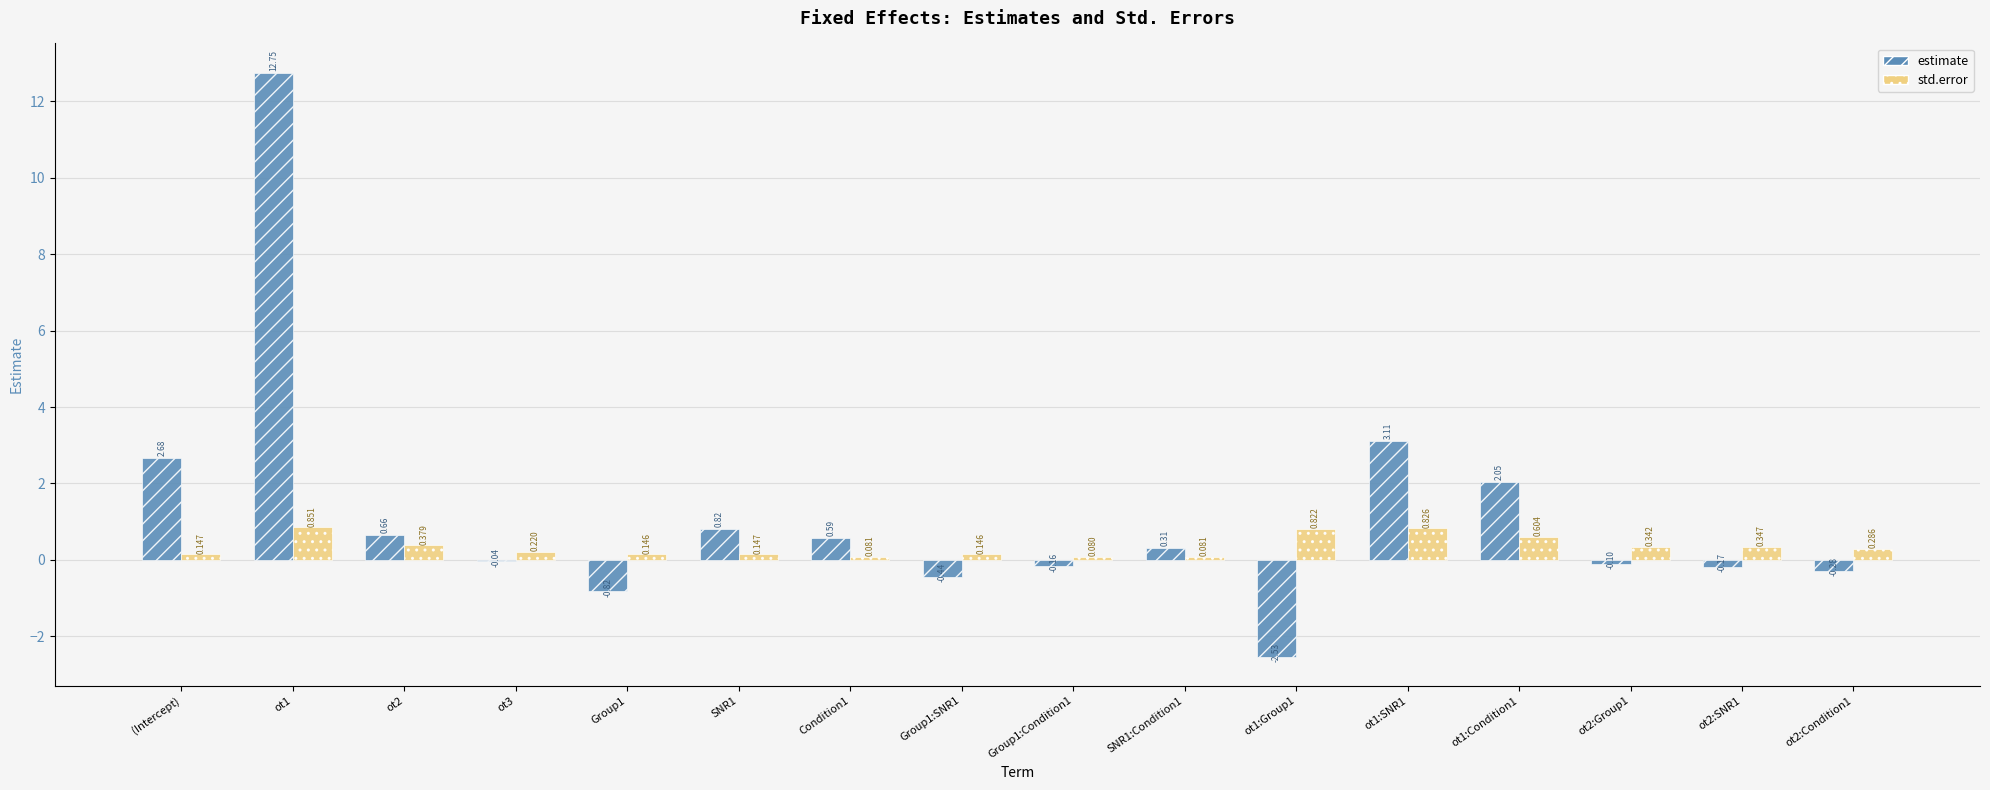

Is the value of estimate at Group1:Condition1 greater than the value of std.error at ot1?

No